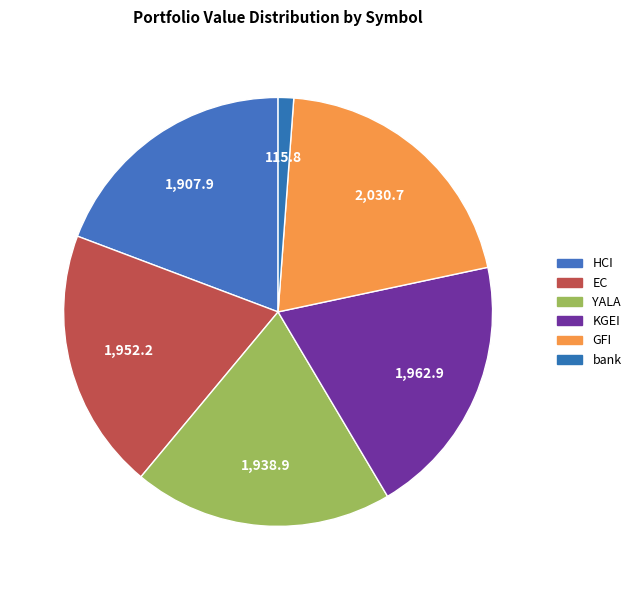

What is the largest slice in the pie chart?

GFI